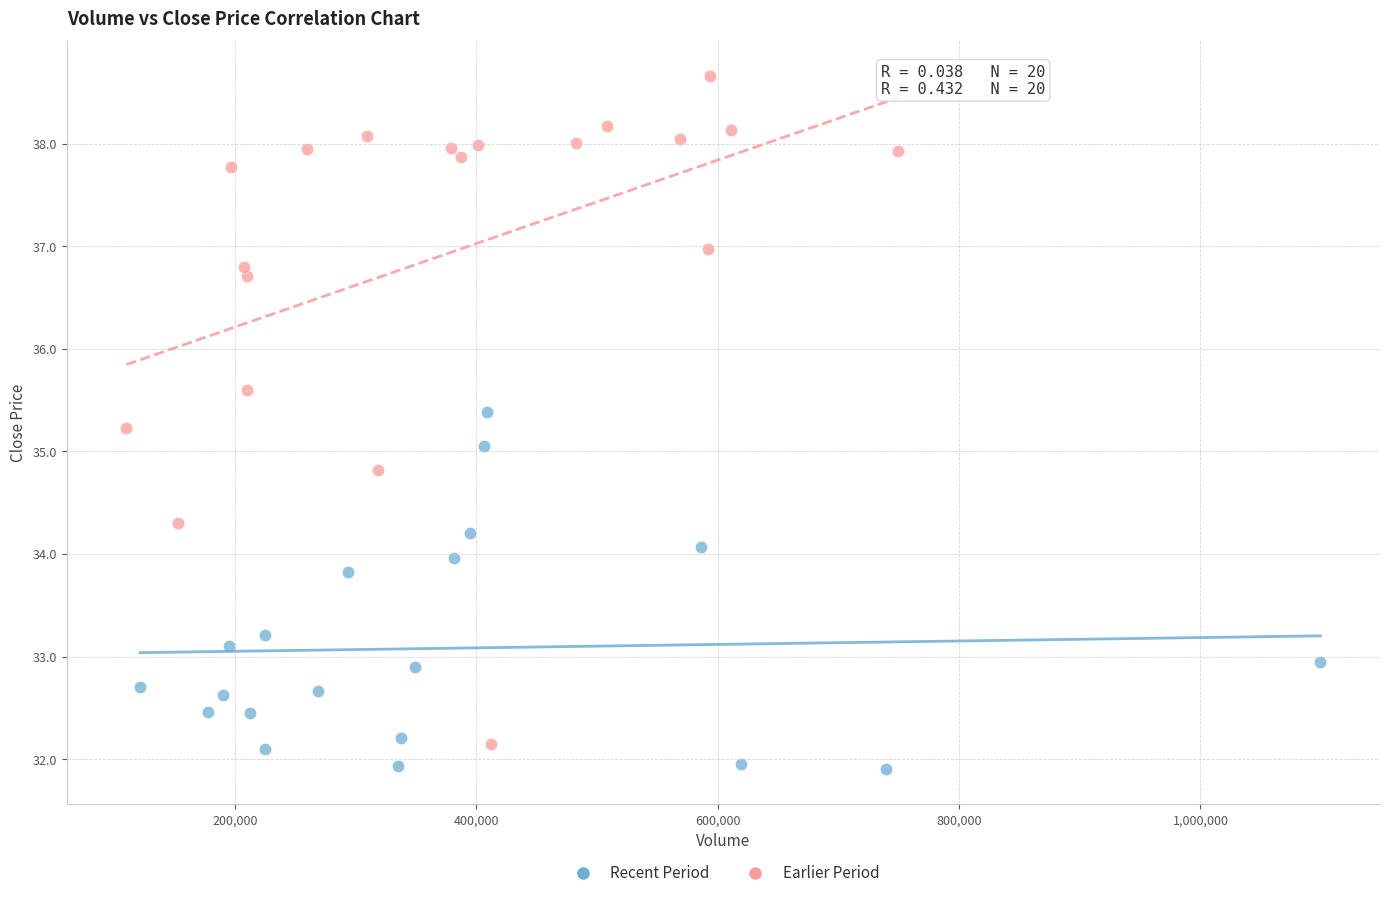

Which series contains the lowest Y value?

Recent Period